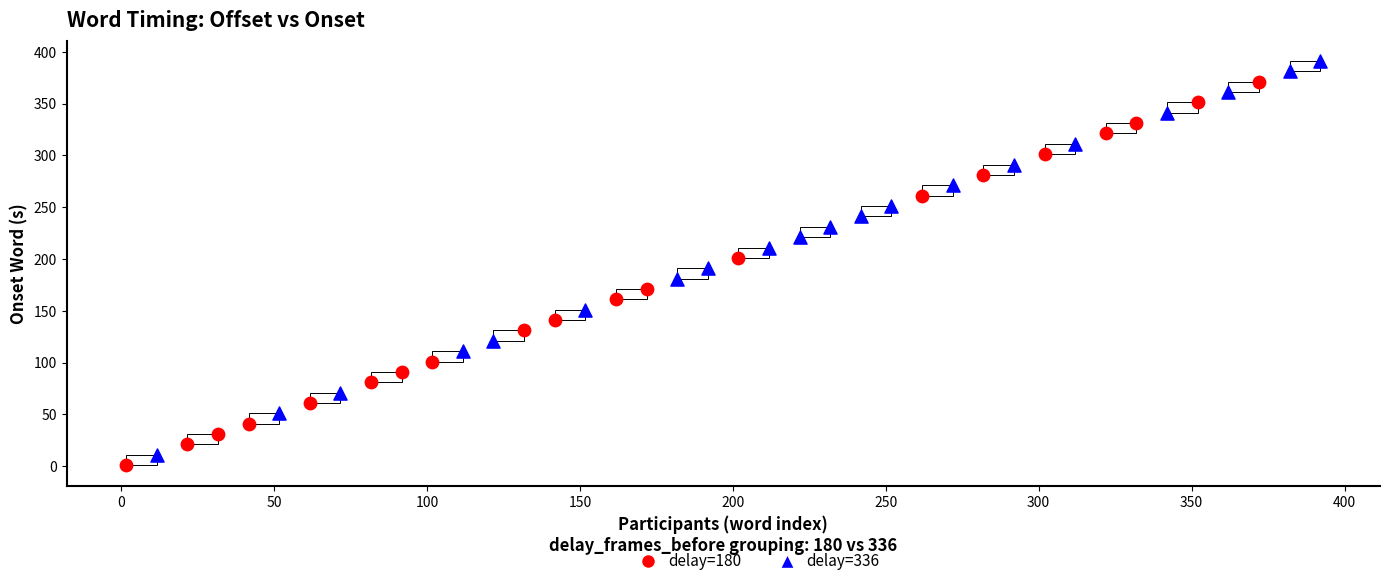

Which series contains the lowest Y value?

delay=180